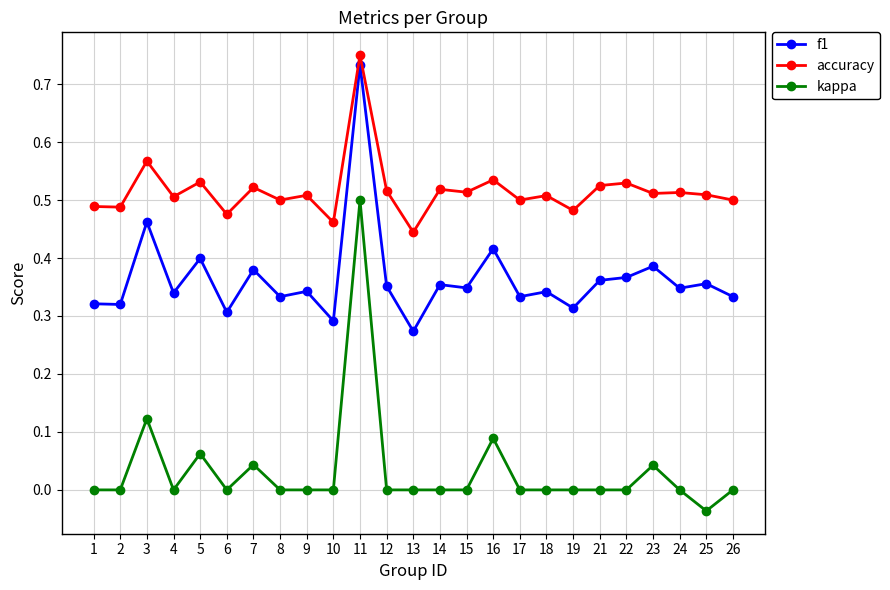

Rank the series by their maximum value, from highest to lowest.

accuracy, f1, kappa